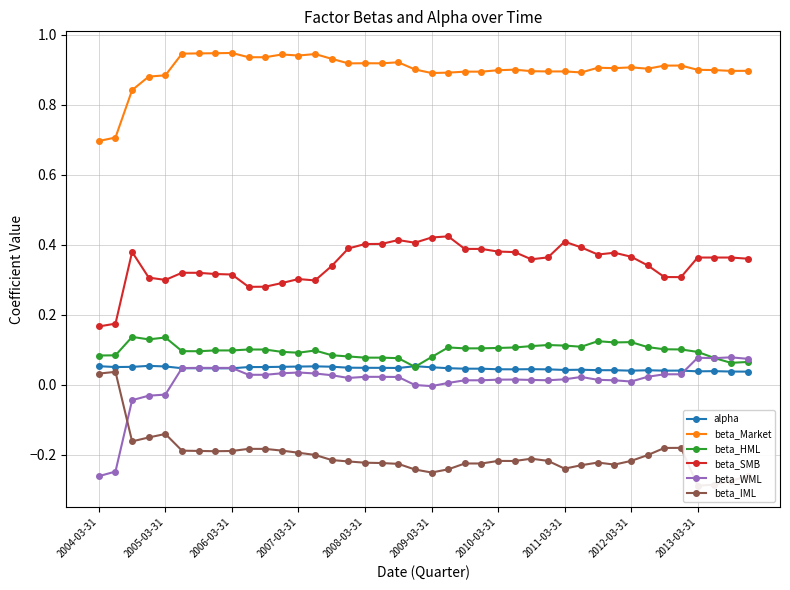

True or false: alpha has more than 1 interior local peaks.

True